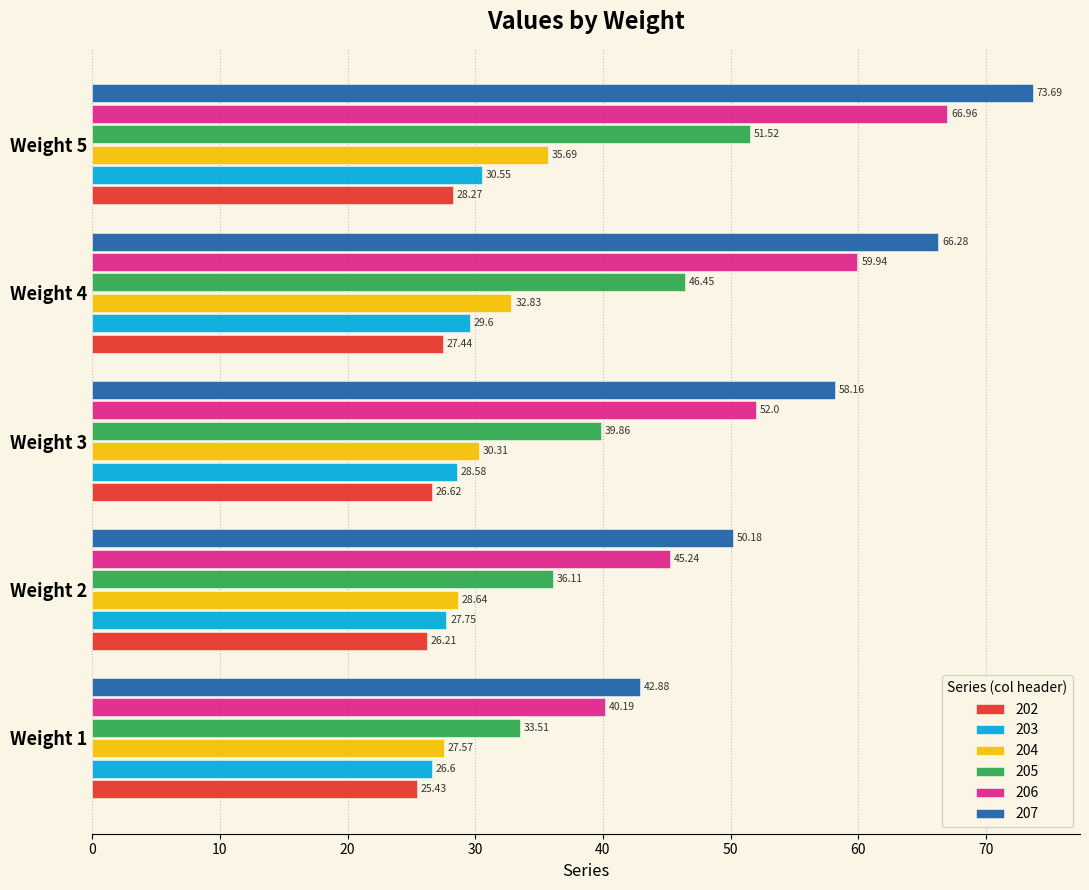

Rank the series by their maximum value, from highest to lowest.

207, 206, 205, 204, 203, 202